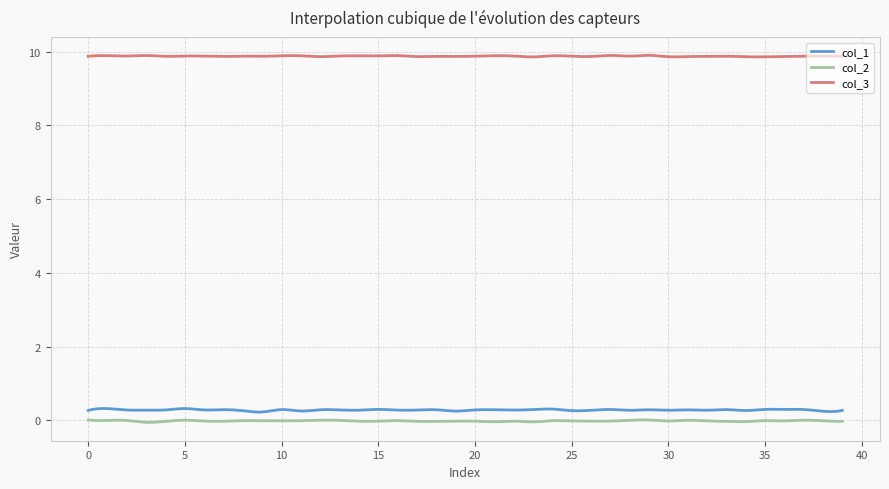

Which series has the largest total across all categories?

col_3